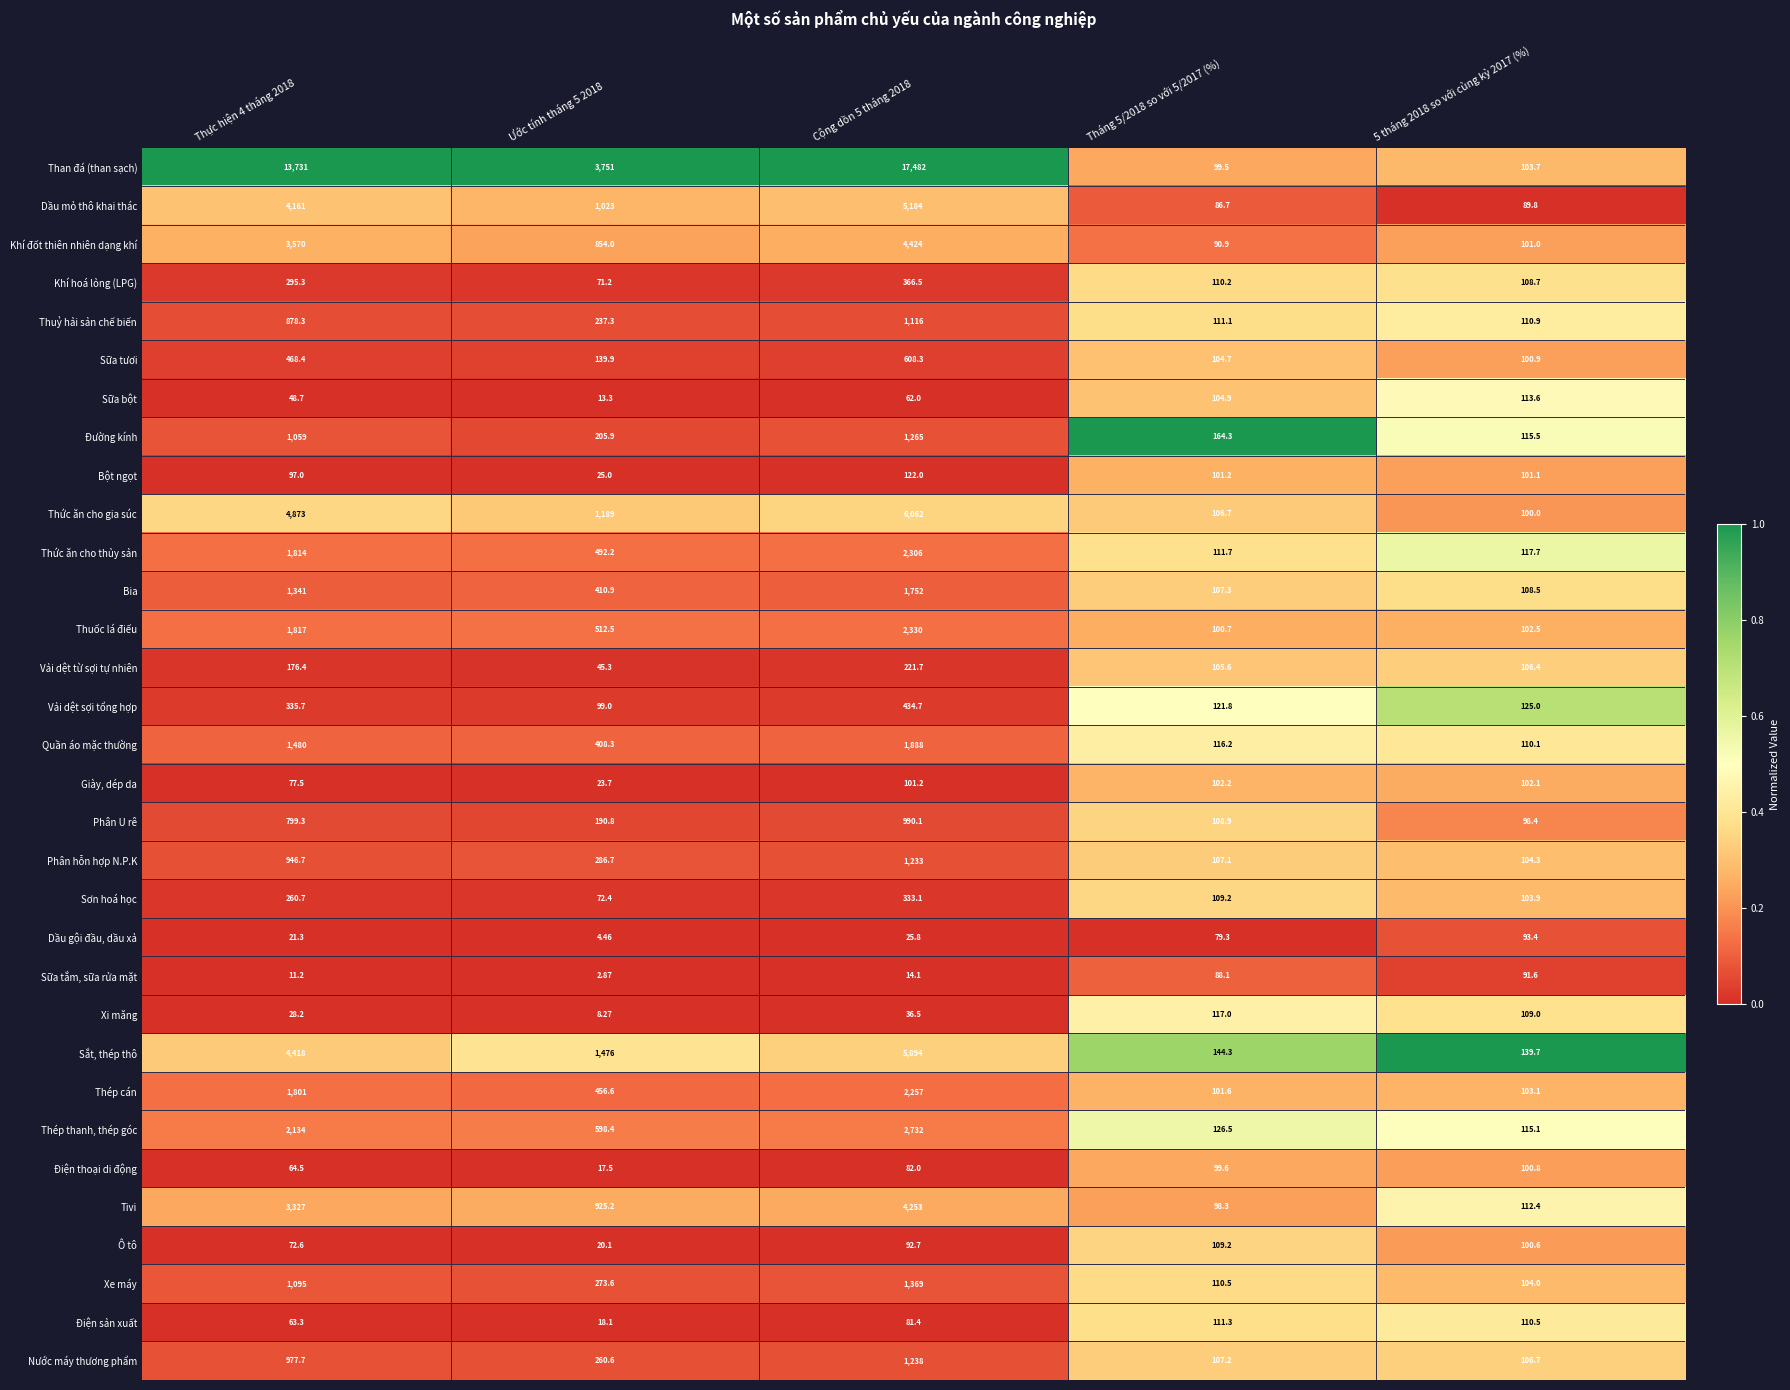

Which series has the widest spread of values?

Than đá (than sạch)